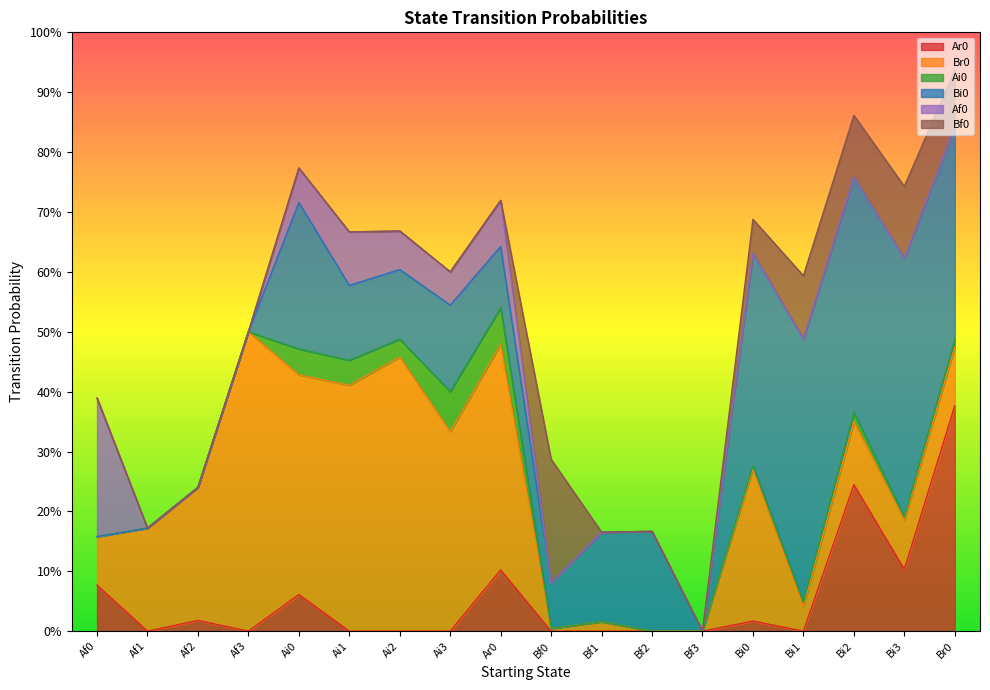

What is the sum of the Br0 values at Bf2 and Br0?

0.1